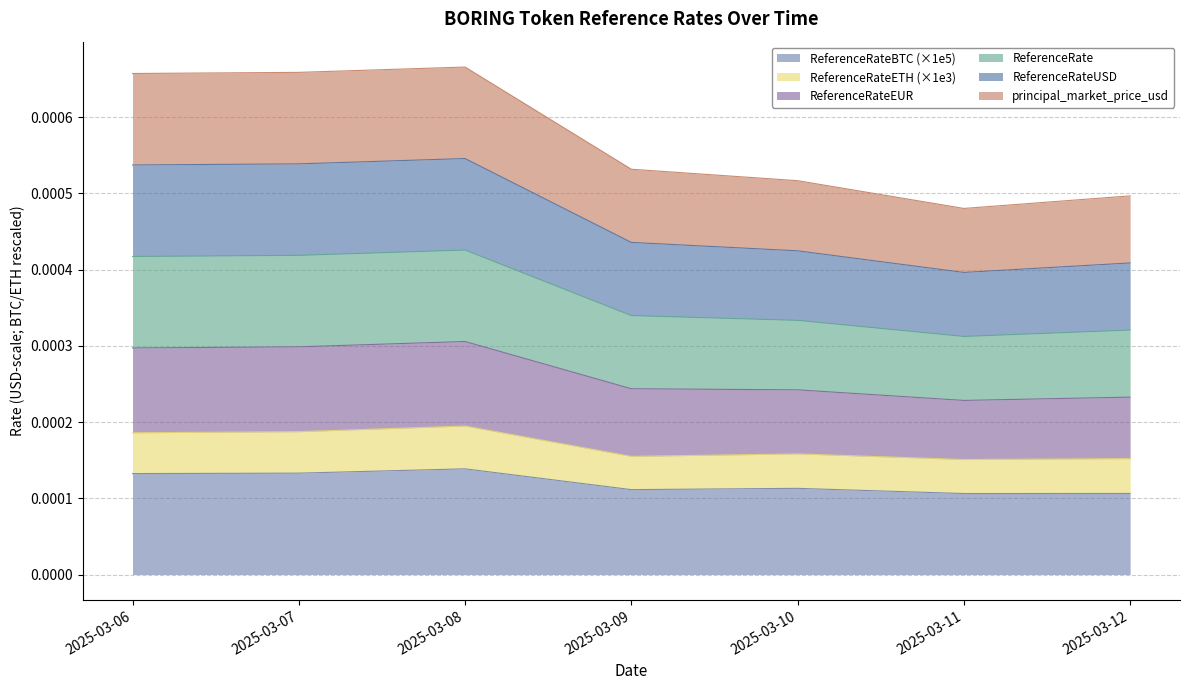

True or false: principal_market_price_usd has a value of 0.0 at 2025-03-10.

False